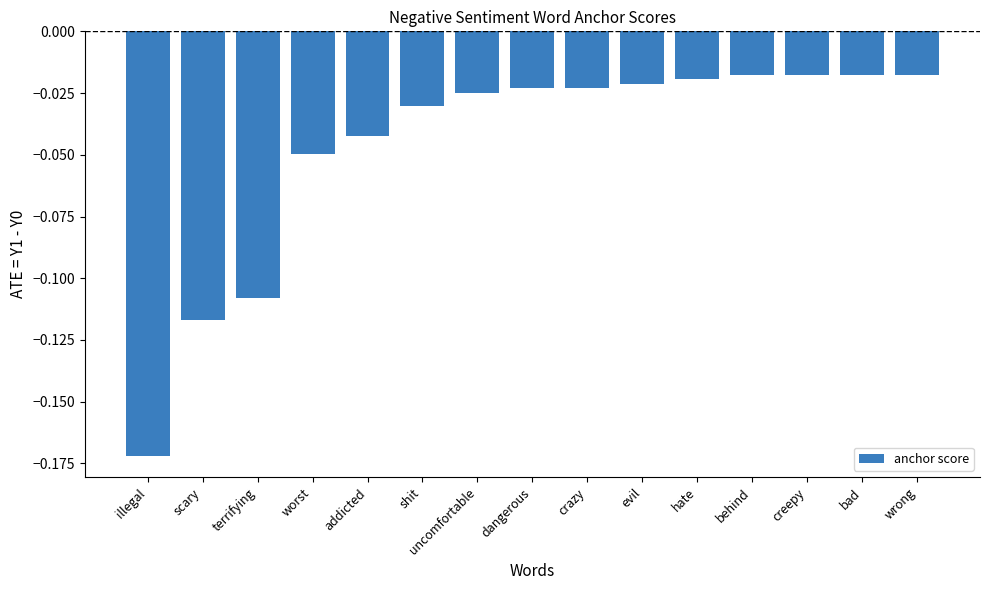

What position from the left is terrifying?

3